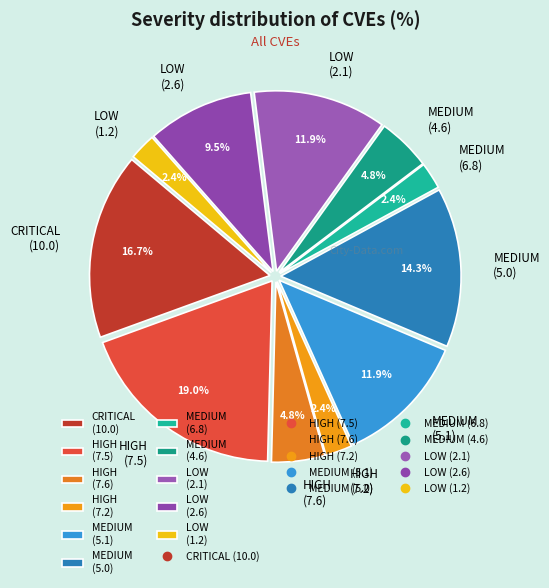

Is it true that CRITICAL (10.0) is 1% of the pie?

False